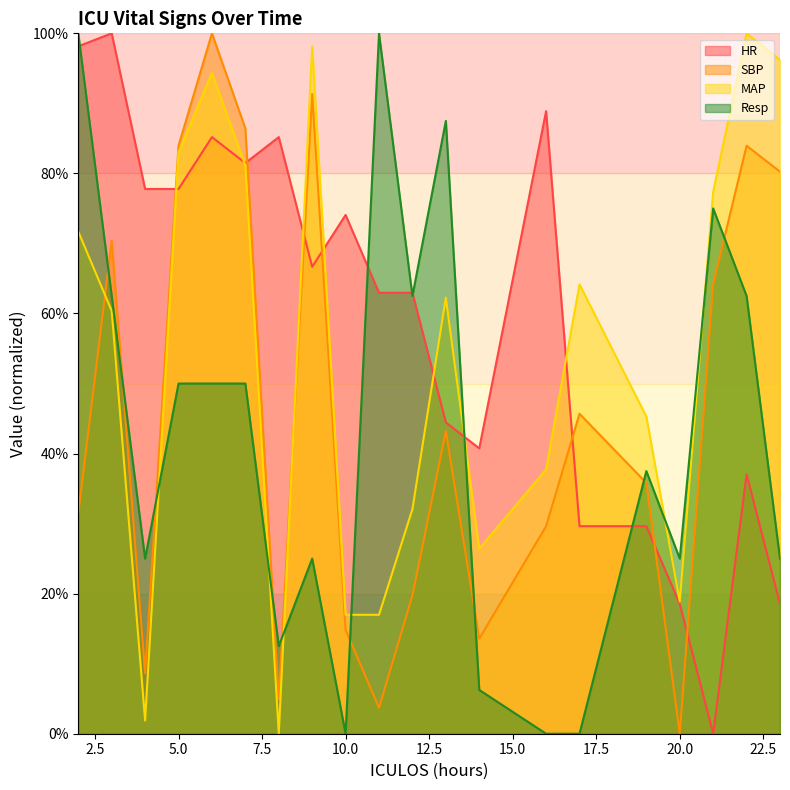

At which label does Resp first exceed 50?

2